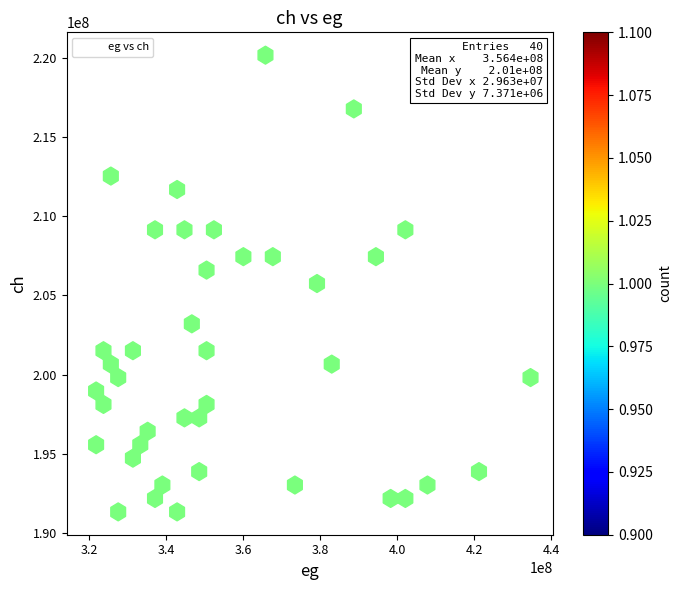

What is the range of X values (max minus min)?

114613172